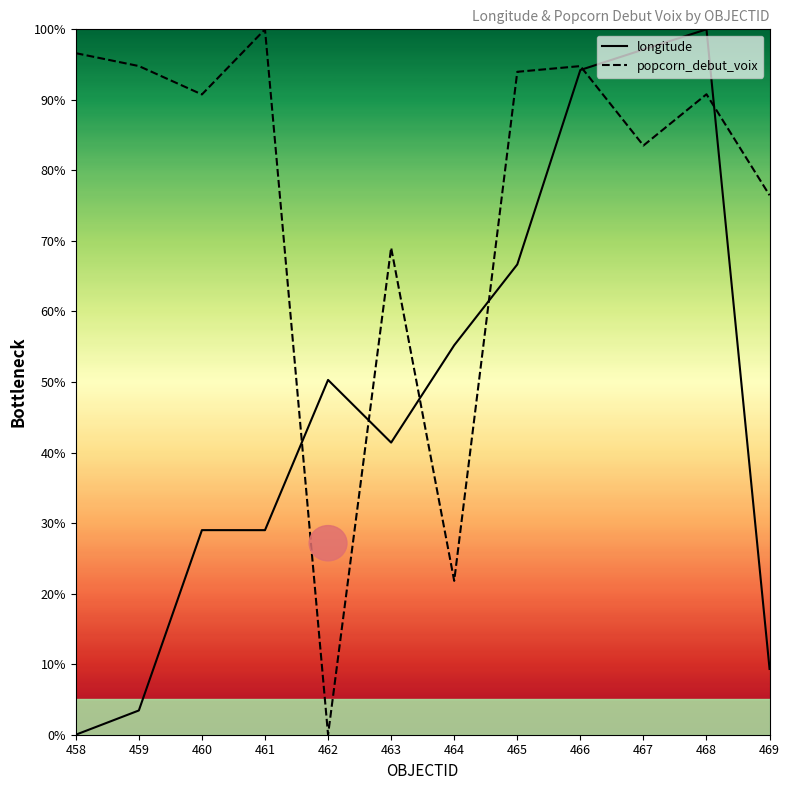

At which label is longitude closest to 50?

462